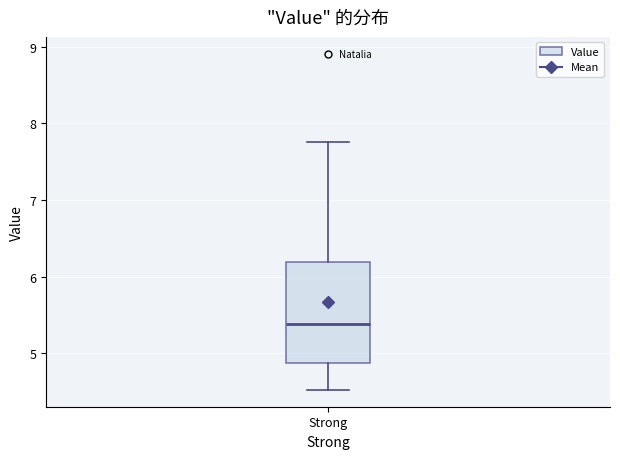

Read this box plot against the y-axis: the position of the median line, the range covered by the box, and the ends of both whiskers. The values are not printed on the chart, so give them approximately, as read against the axis.

median 5.4, box 4.9 to 6.2, whiskers 4.5 to 7.8